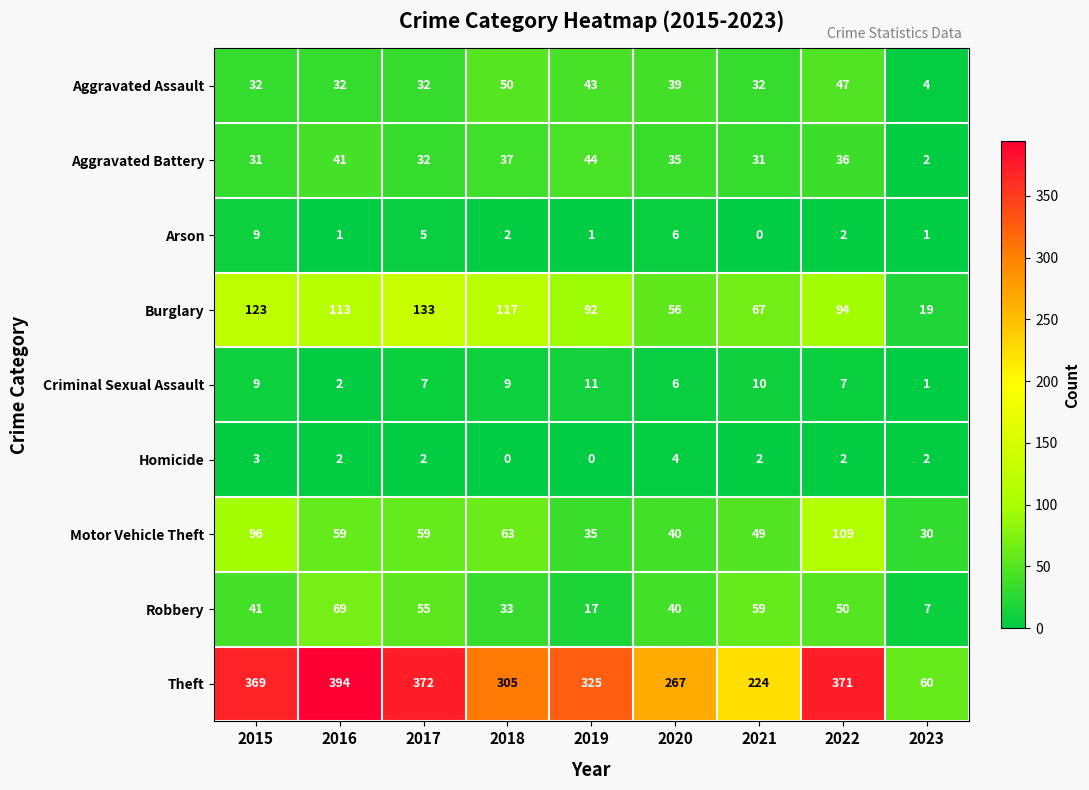

How many values in the Motor Vehicle Theft series are below 59?

4